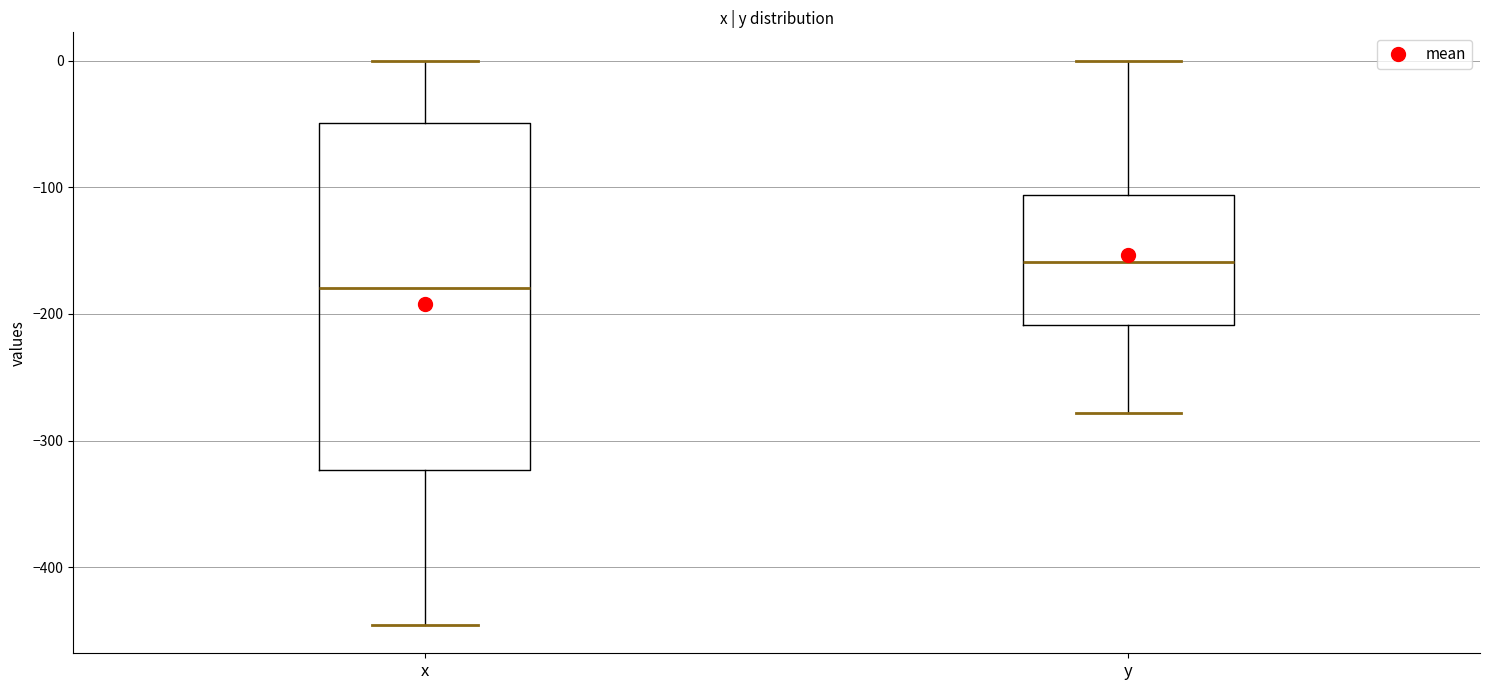

Reading left to right, transcribe this box plot: for each box, give where its median line is, the range the box spans, and where its two whiskers end, as read against the y-axis. The values are not printed on the chart, so give them approximately, as read against the axis.

x: median -180, box -320 to -50, whiskers -450 to 0
y: median -160, box -210 to -110, whiskers -280 to 0